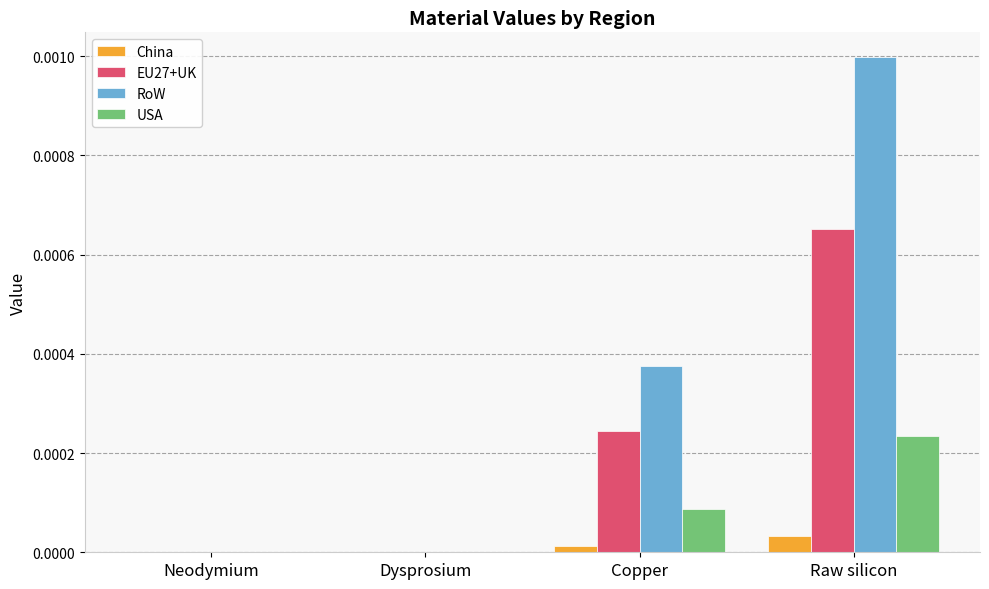

What are all the series names shown in the legend?

China, EU27+UK, RoW, USA